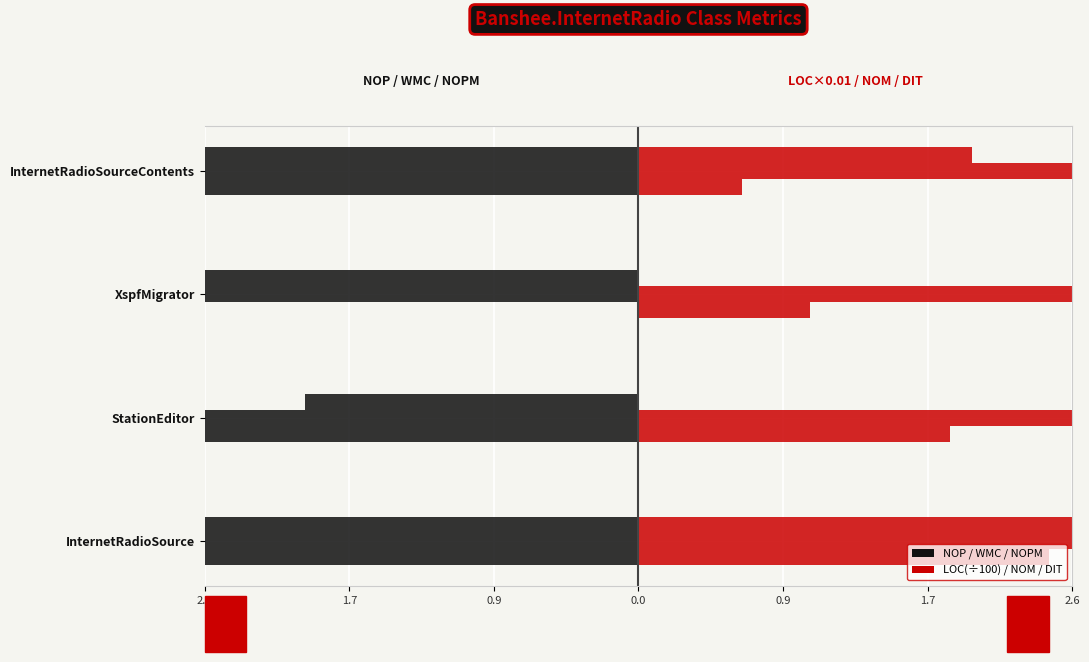

Which series changed the most between StationEditor and InternetRadioSourceContents?

NOP (left)